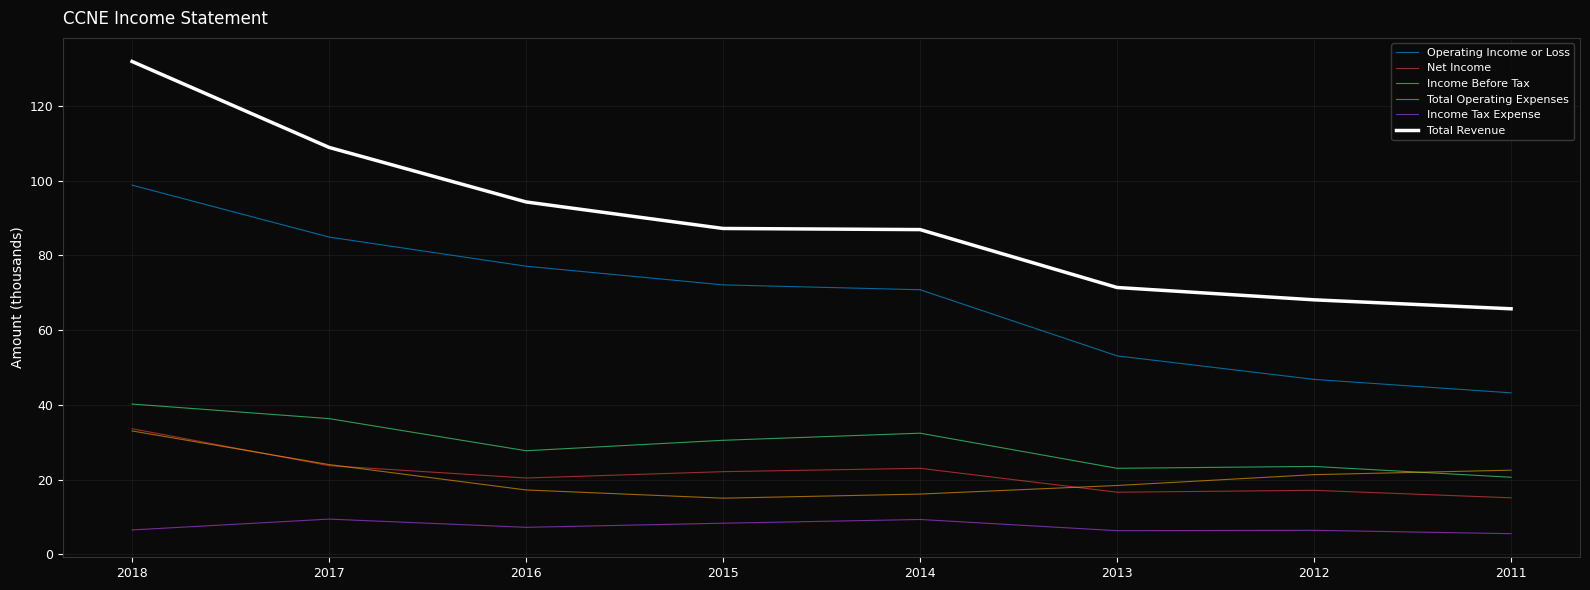

What is the difference between the highest and lowest values at 2015?

78.9